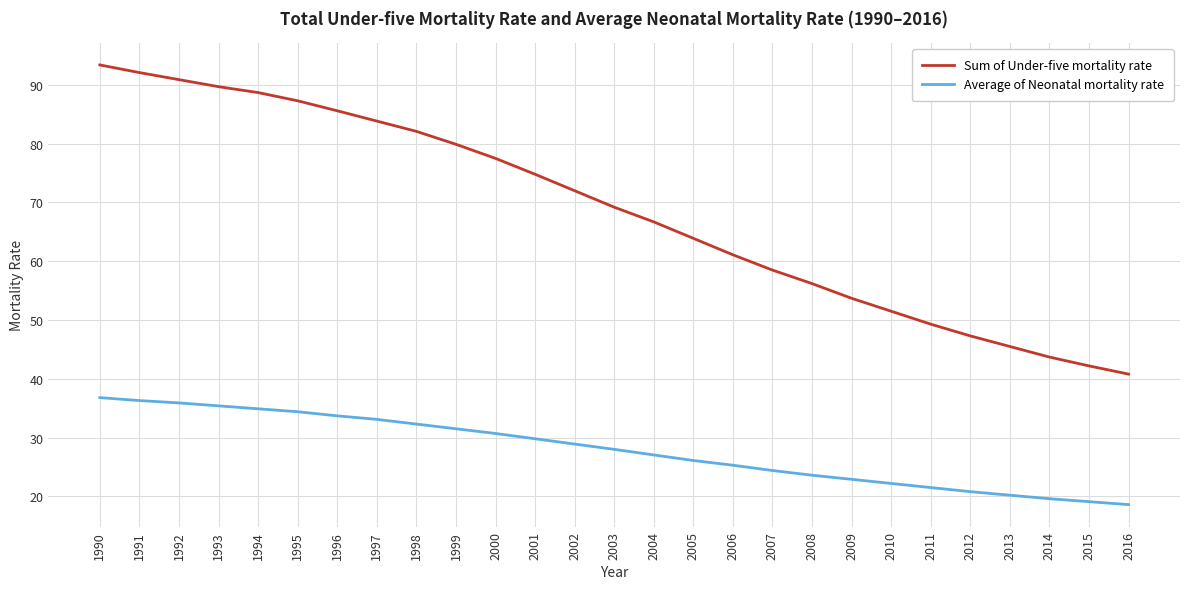

Which series has the widest spread of values?

Sum of Under-five mortality rate